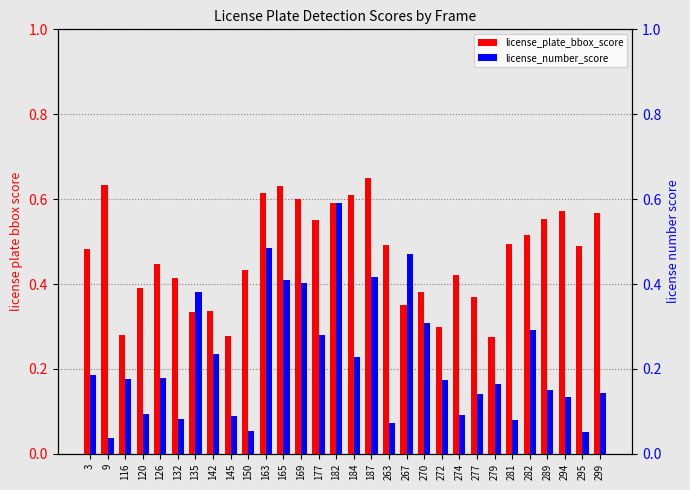

True or false: license_number_score has a value of 0.1 at 274.

False